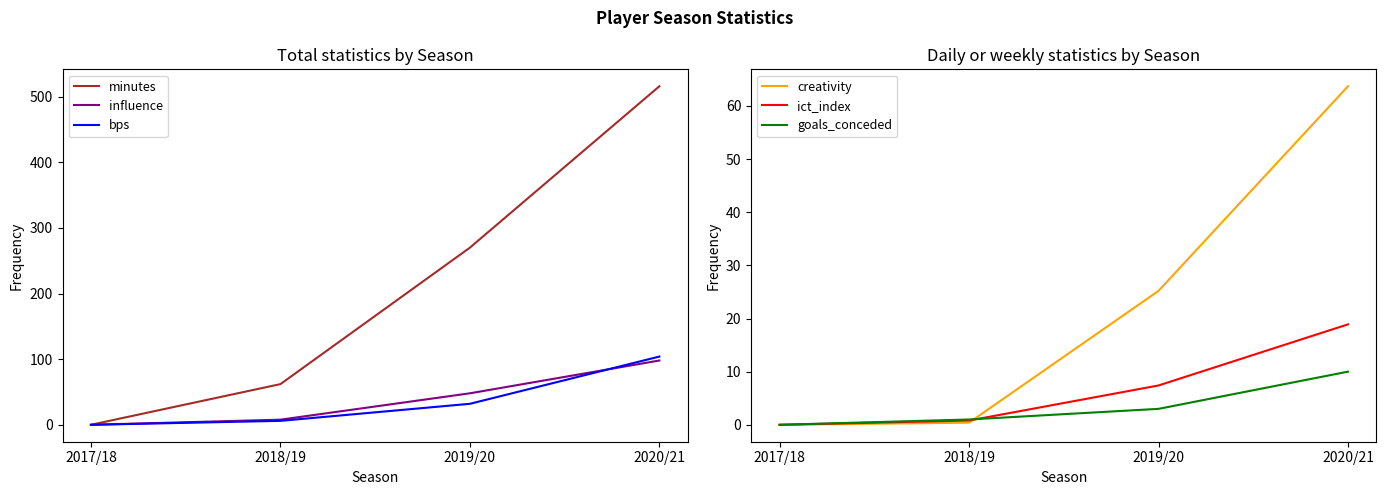

True or false: bps and goals_conceded cross at least once.

False